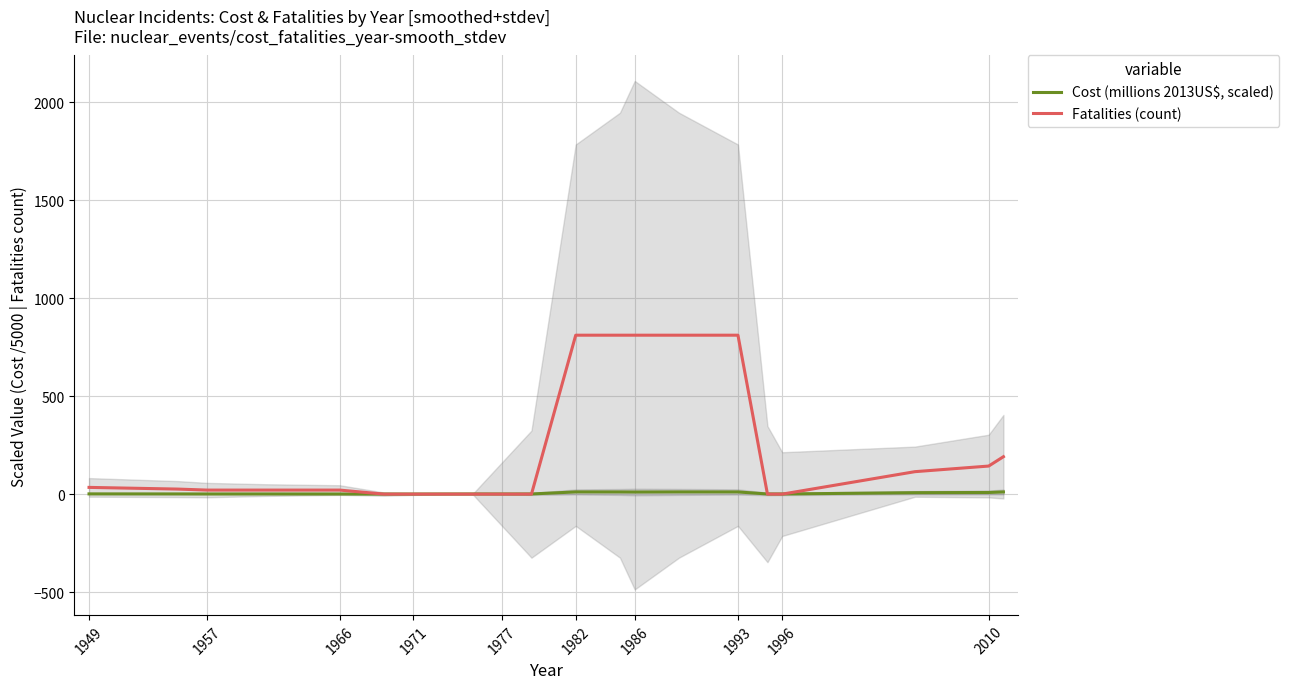

Count the number of categories in the chart.

20